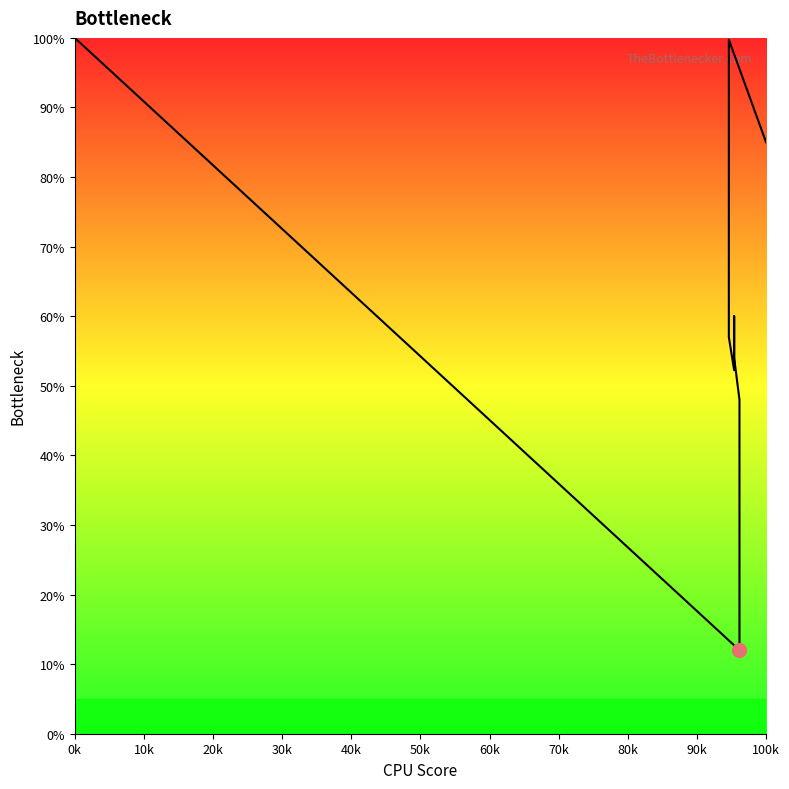

What is the maximum value shown in the chart?

100.0